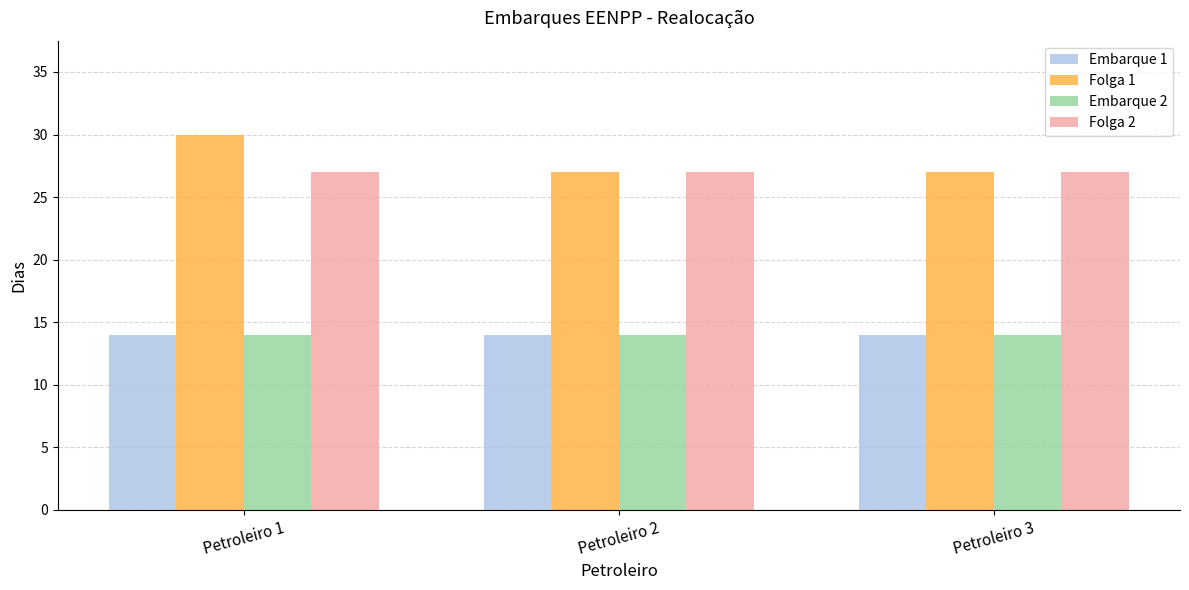

Count the Folga 1 values in the range 27 to 30.

3